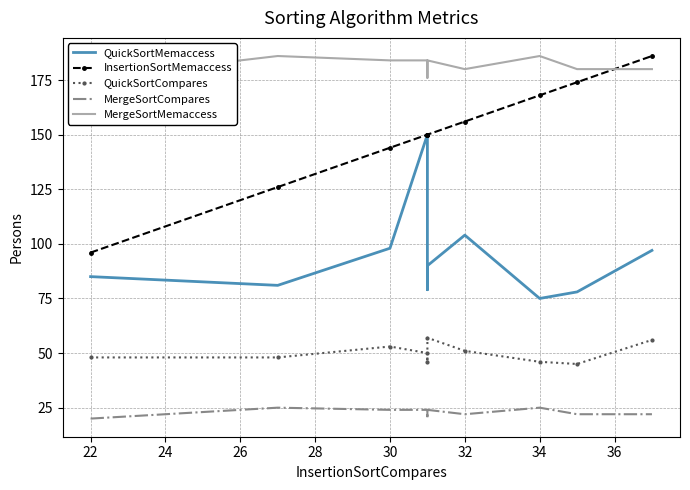

What is the value of the QuickSortMemaccess point at the 4th from the left?

150